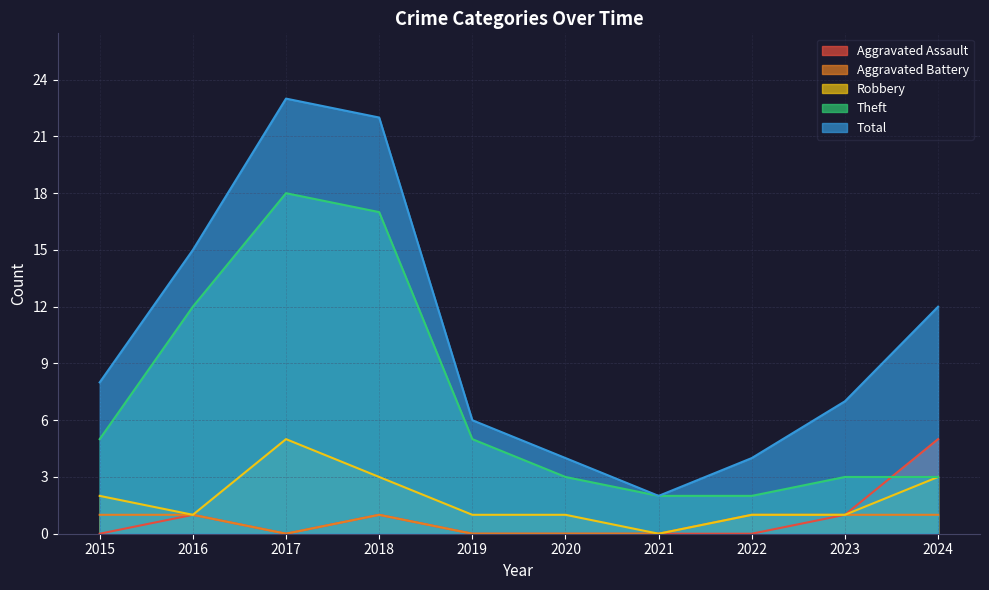

How many lines are shown in the chart?

5